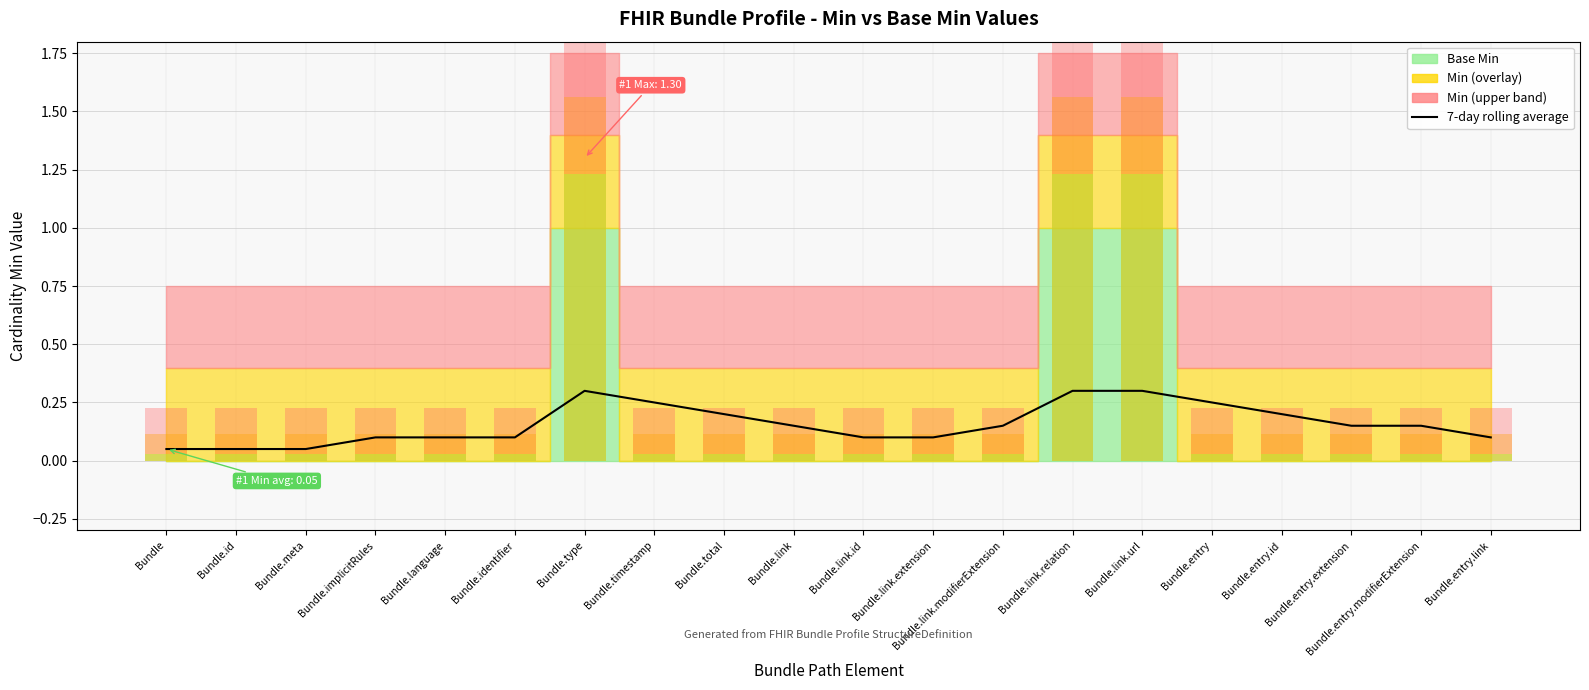

How many data points does each series have?

20